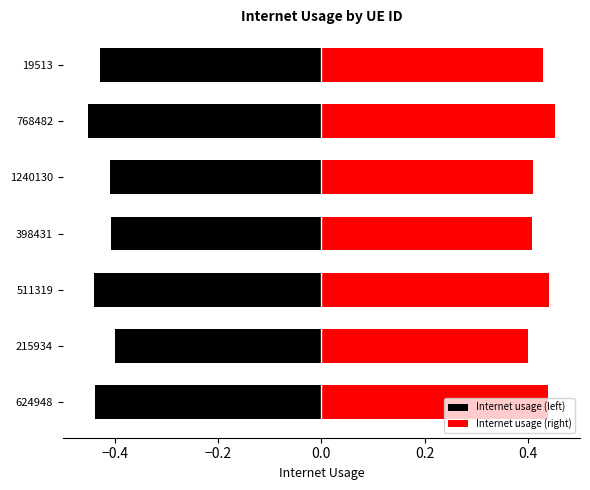

Rank the series at 768482 from highest to lowest value.

Internet usage (right), Internet usage (left)